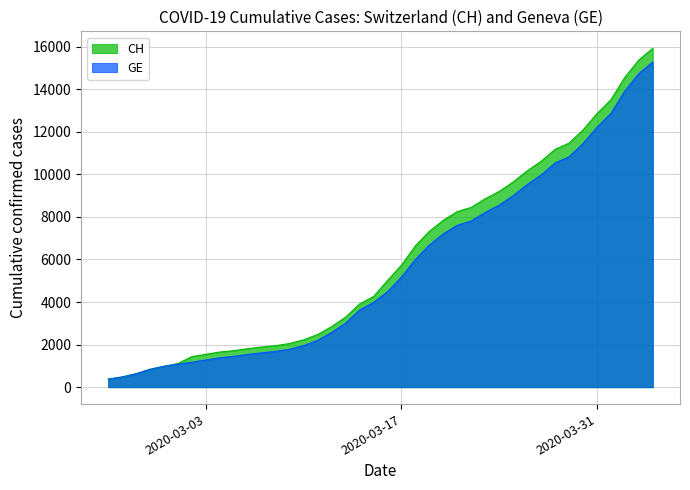

What is the lowest value of the CH series?

375